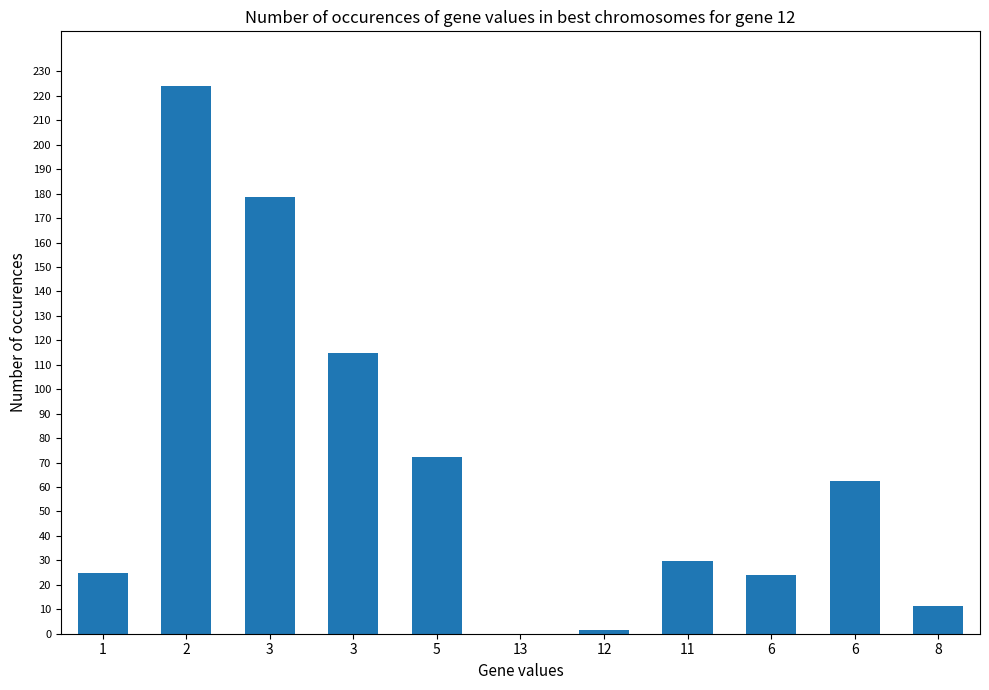

List the labels in order of value, largest first.

2, 3, 3, 5, 6, 11, 1, 6, 8, 12, 13